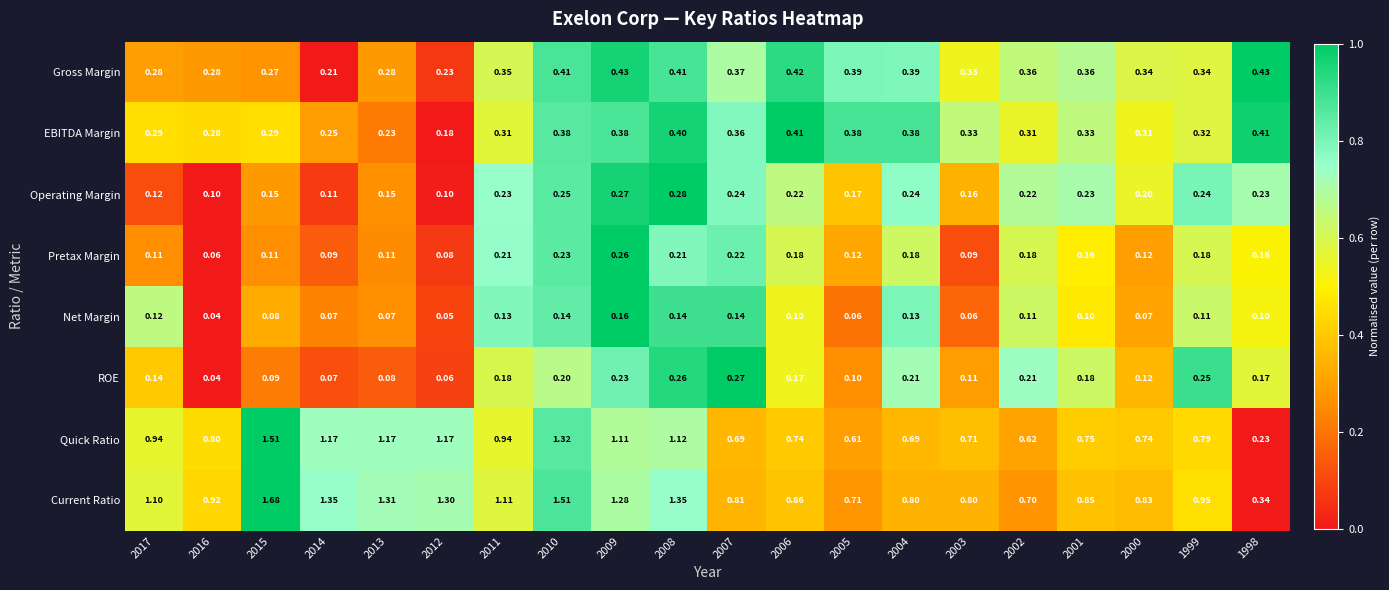

Rank the series at 2013 from lowest to highest value.

Net Margin, ROE, Pretax Margin, Operating Margin, EBITDA Margin, Gross Margin, Quick Ratio, Current Ratio